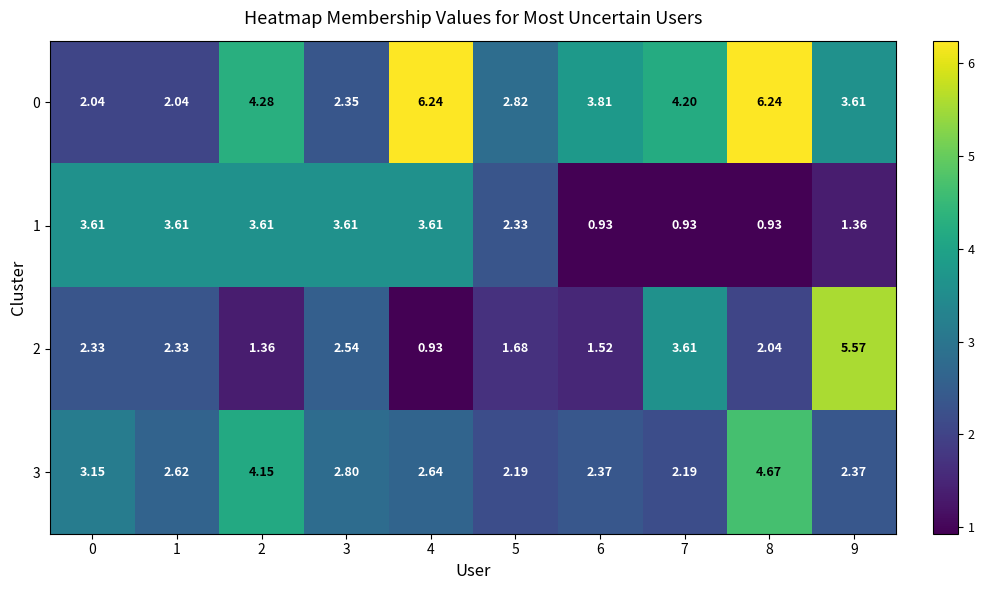

Is the value of 3 at 5 greater than the value of 0 at 5?

No